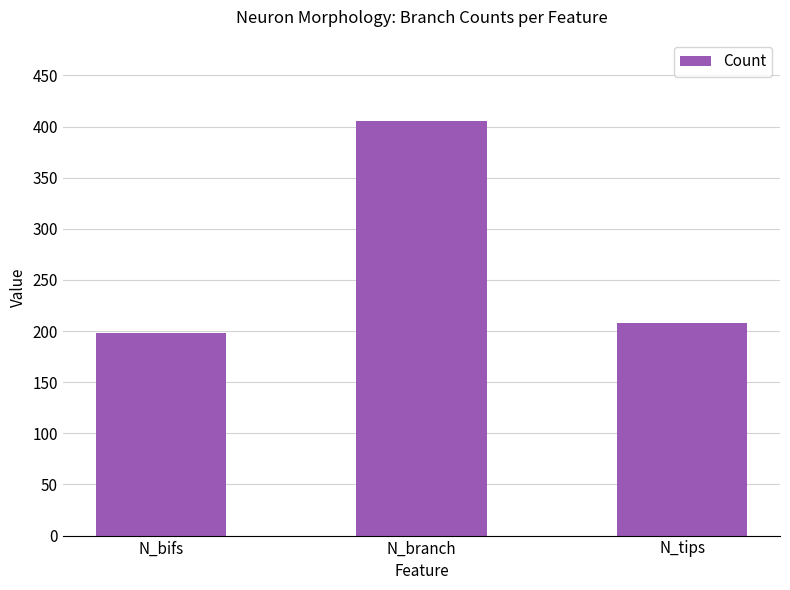

What position from the left is N_tips?

3